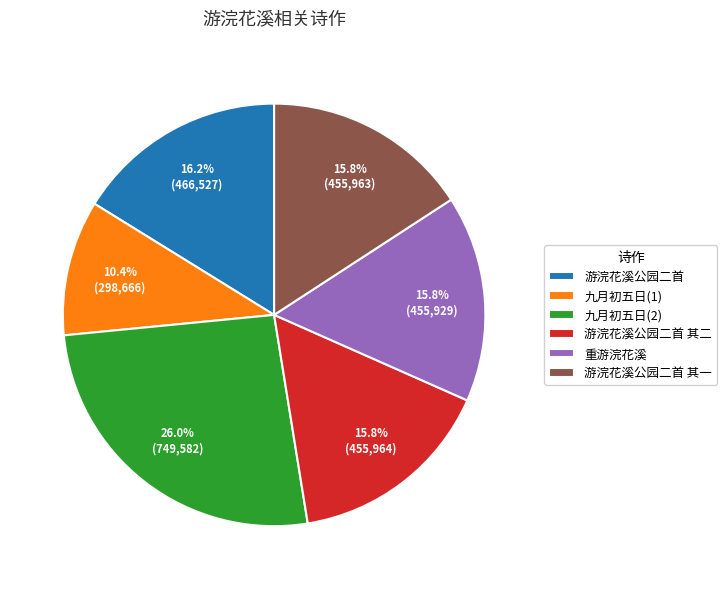

Count the number of slices in the pie.

6